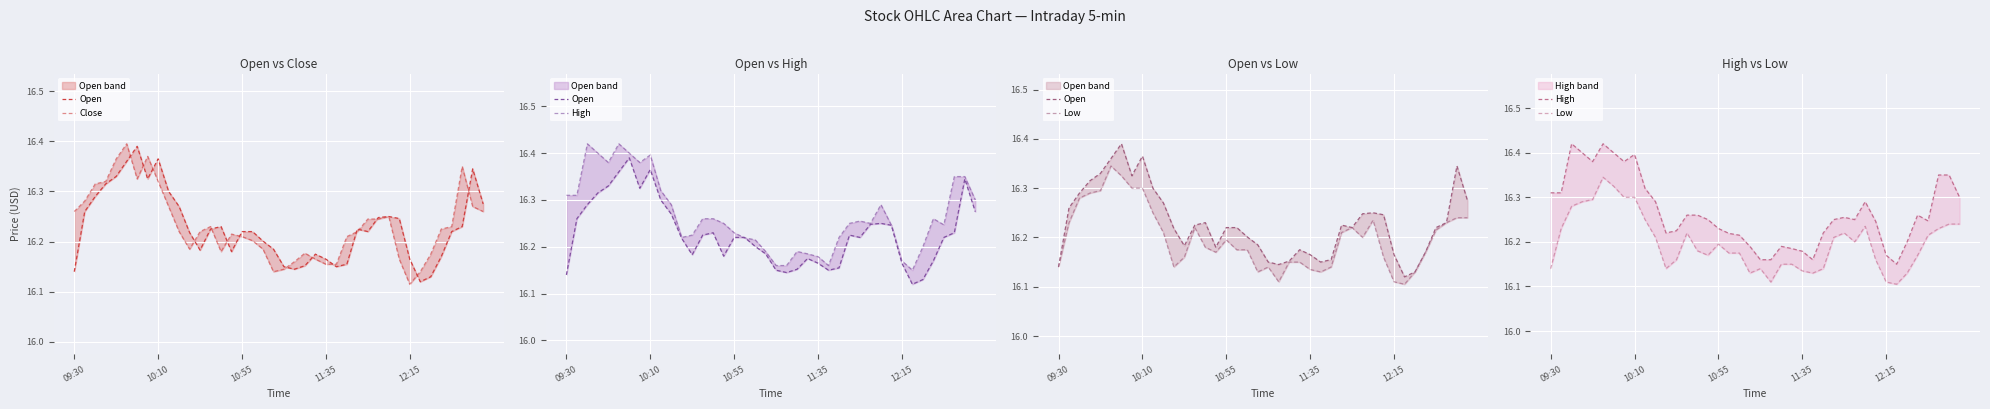

What is the total value across all series at 26?

64.7